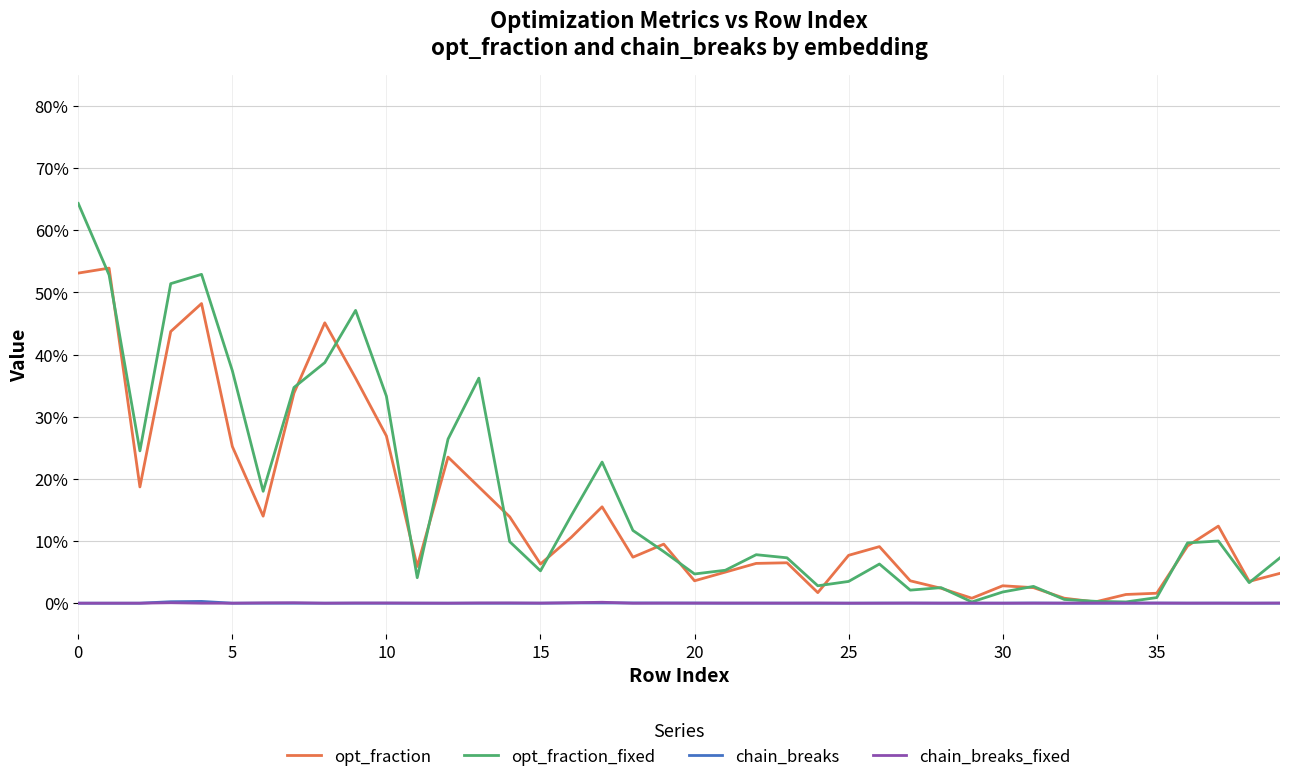

What are all the series names shown in the legend?

opt_fraction, opt_fraction_fixed, chain_breaks, chain_breaks_fixed